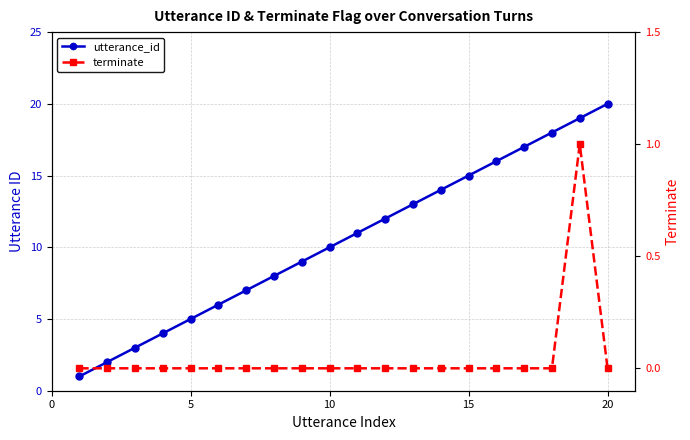

What are all the series names shown in the legend?

utterance_id, terminate